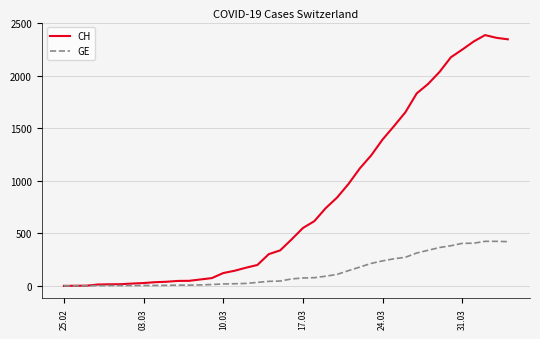

Which series has the widest spread of values?

CH